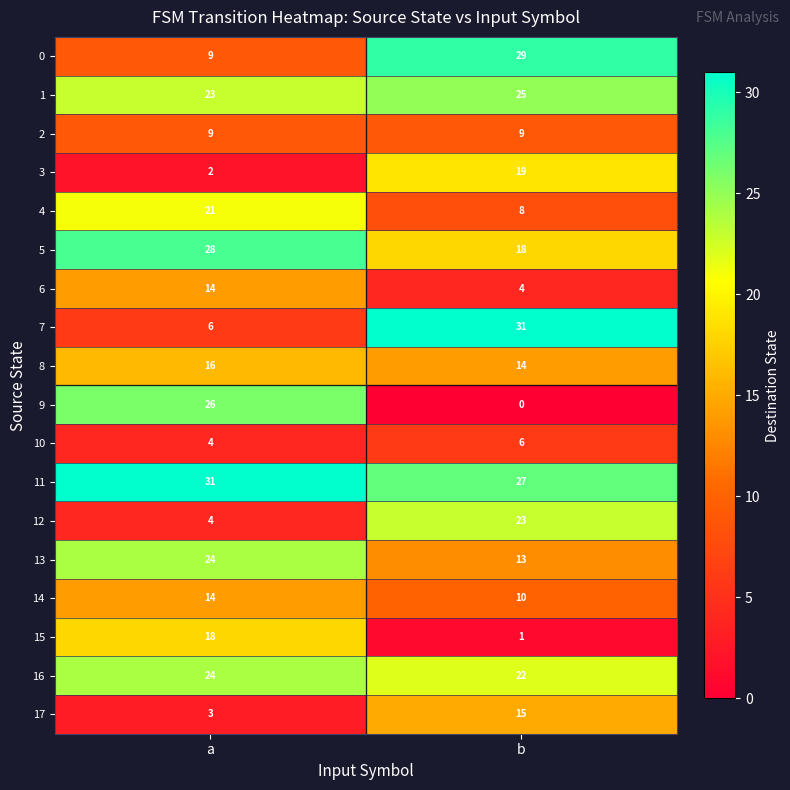

What is the approximate value of 13 at a, to the nearest 5?

25